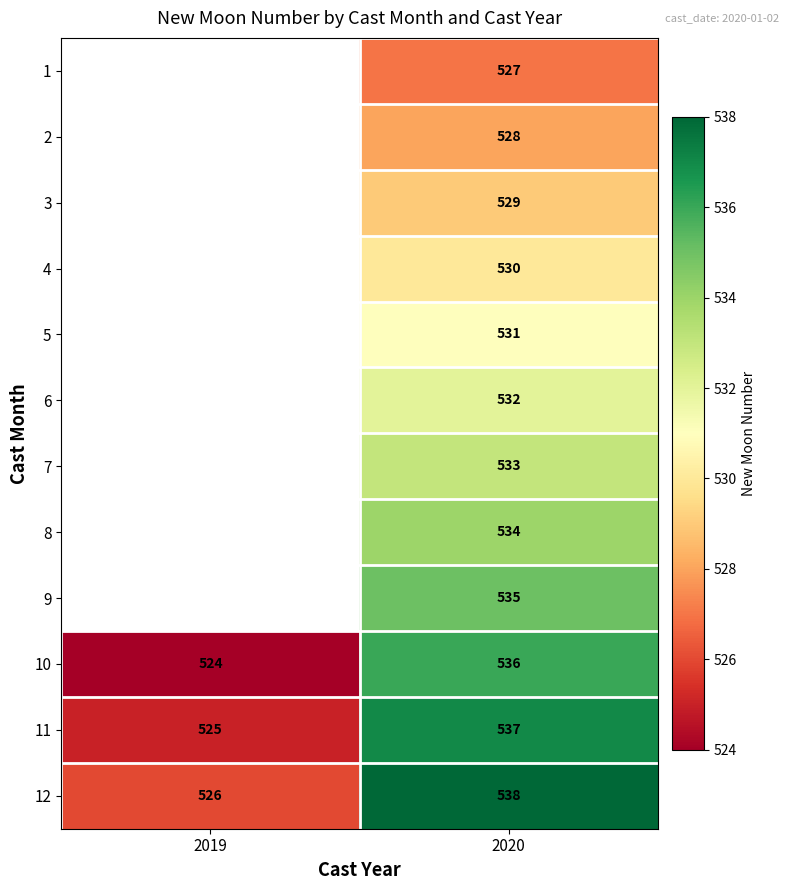

What is the total value across all series at 2020?

6390